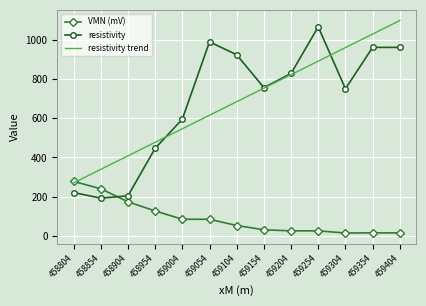

What is the difference between the highest and lowest values at 458854?

146.9